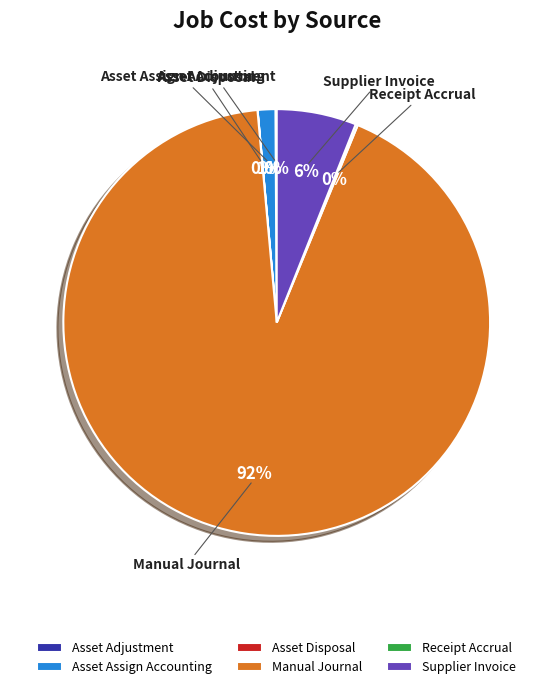

Which slice is the largest?

Manual Journal